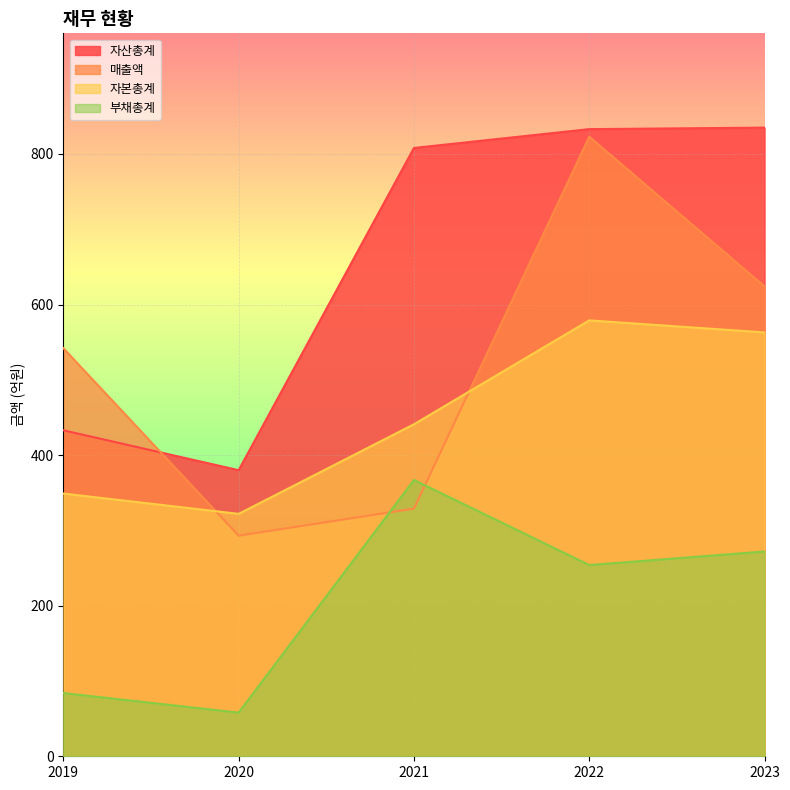

Which series has the widest spread of values?

매출액